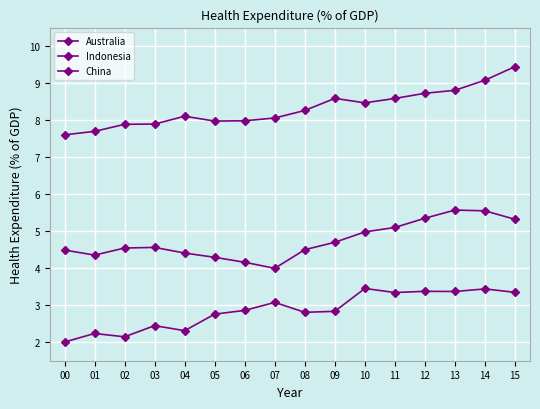

Does the chart display data point markers on the line(s)?

Yes